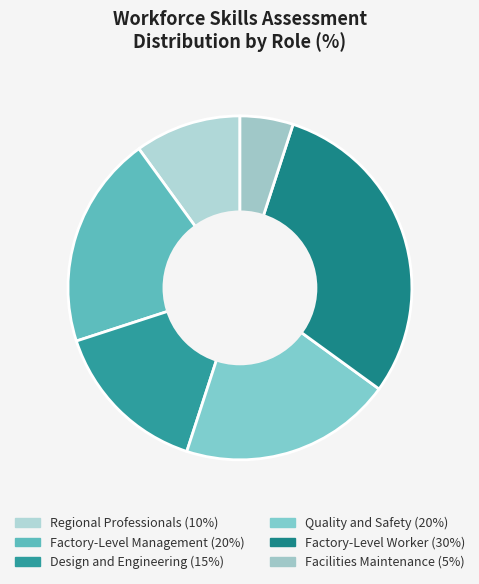

Between Regional Professionals and Quality and Safety, which is larger?

Quality and Safety